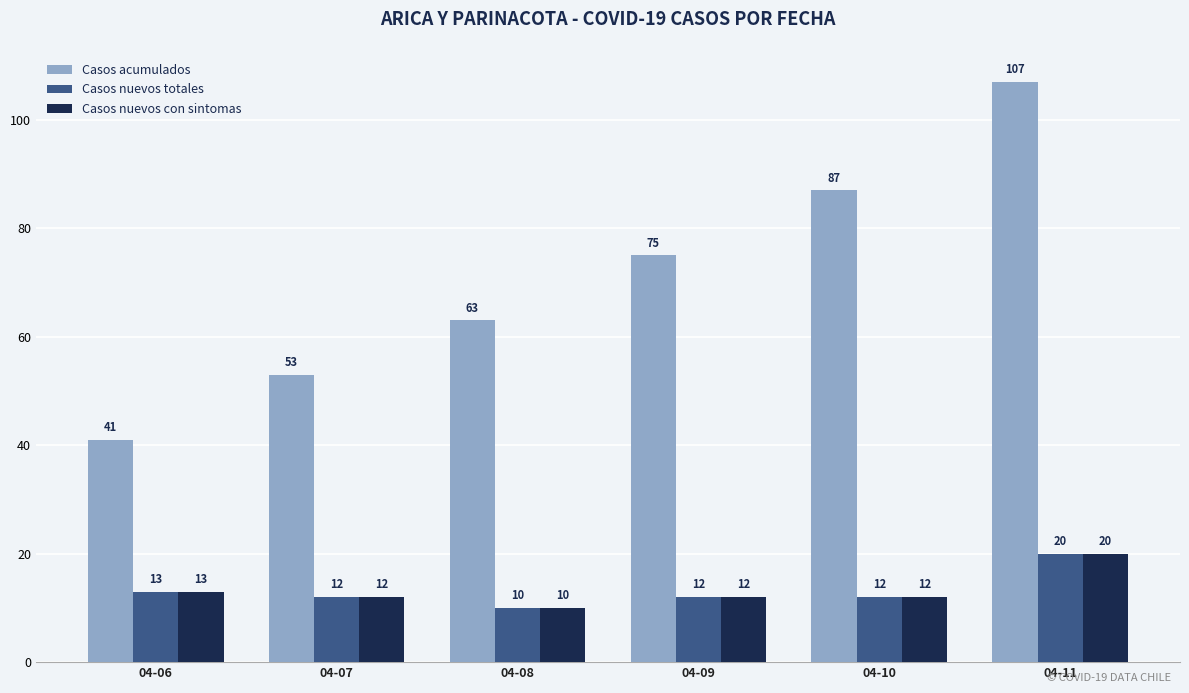

True or false: Casos acumulados has a value of 87 at 04-10.

True